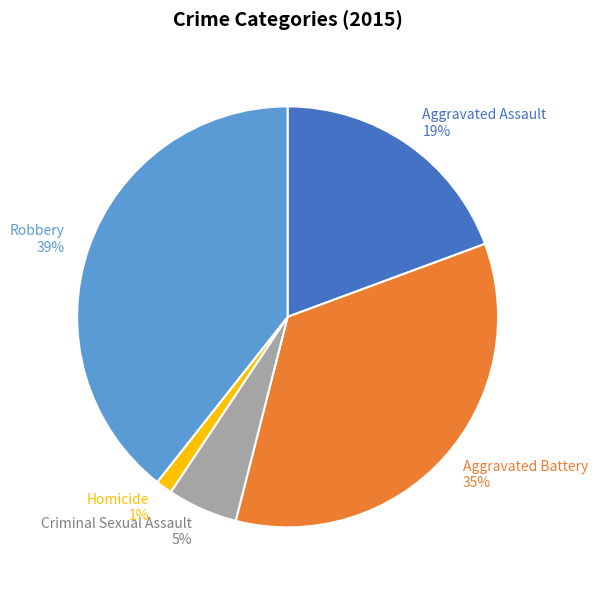

Which has a higher value, Aggravated Assault or Robbery?

Robbery